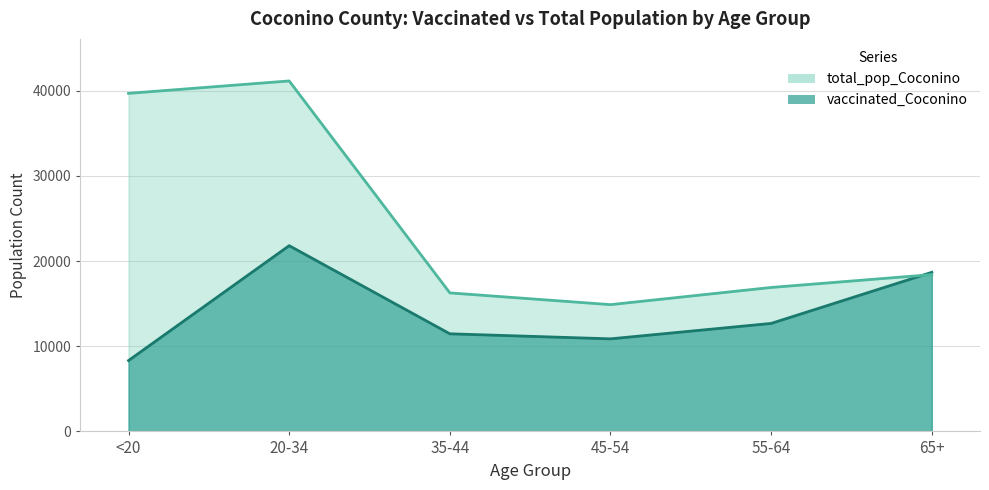

In total_pop_Coconino, how many points are higher than both neighbors (excluding endpoints)?

1